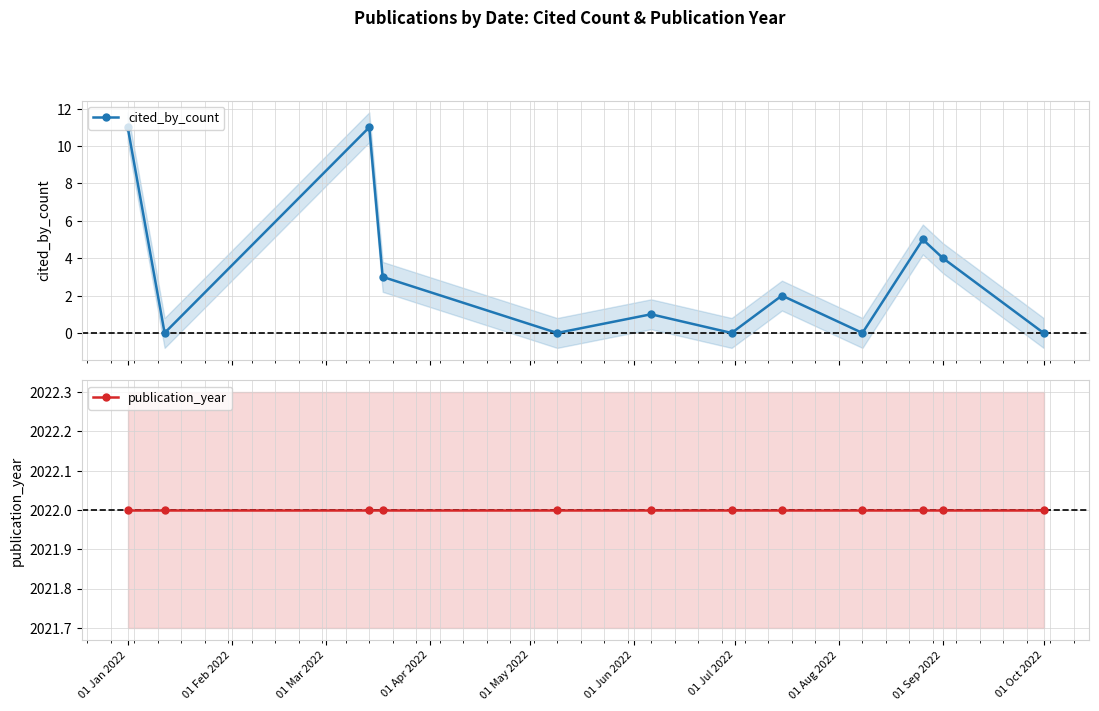

List the series in order of their peak value, highest first.

publication_year, cited_by_count